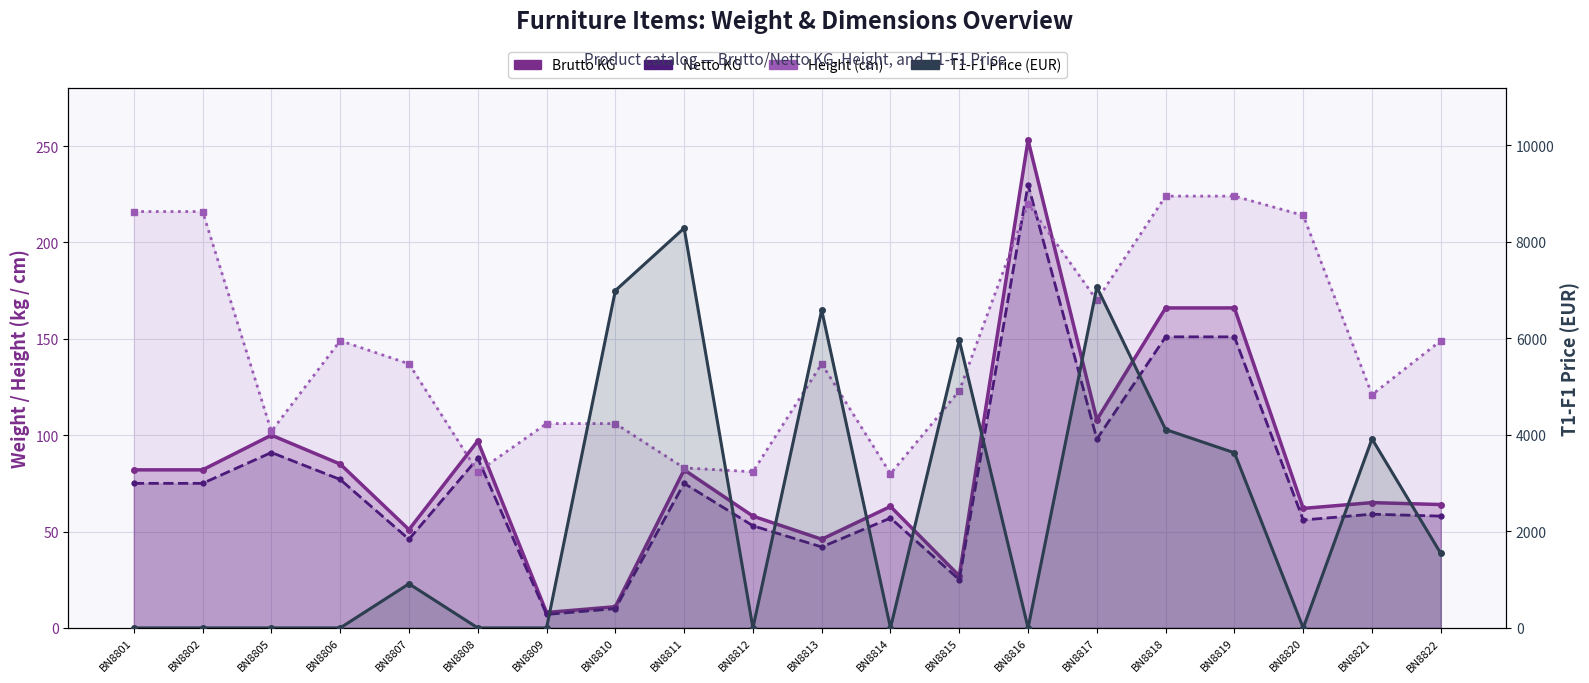

What is the approximate value of Height (cm) at BN8811, to the nearest 10?

80